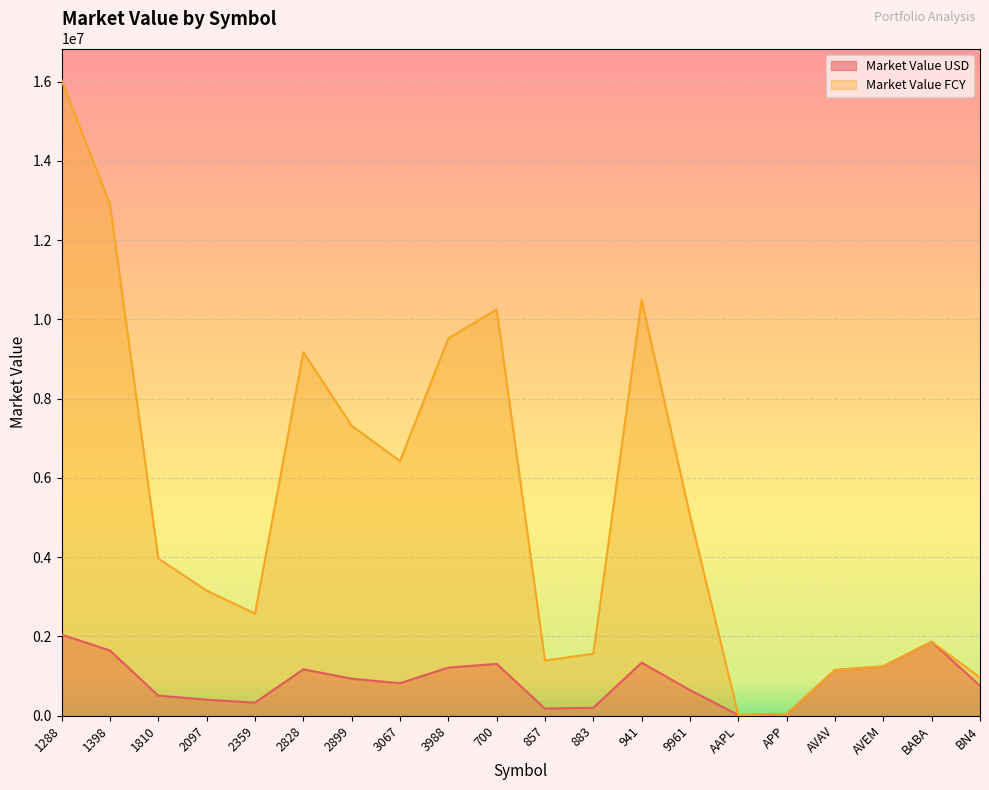

At which category is the sum across all series the highest?

1288